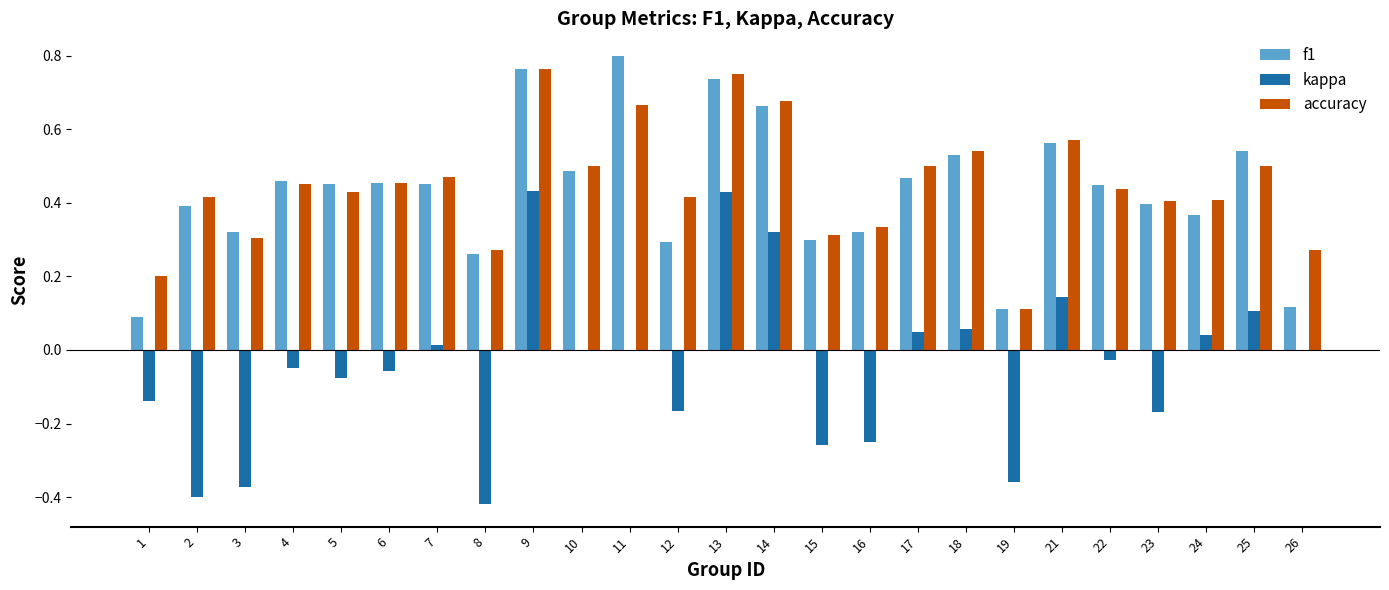

How many groups of bars are there?

25